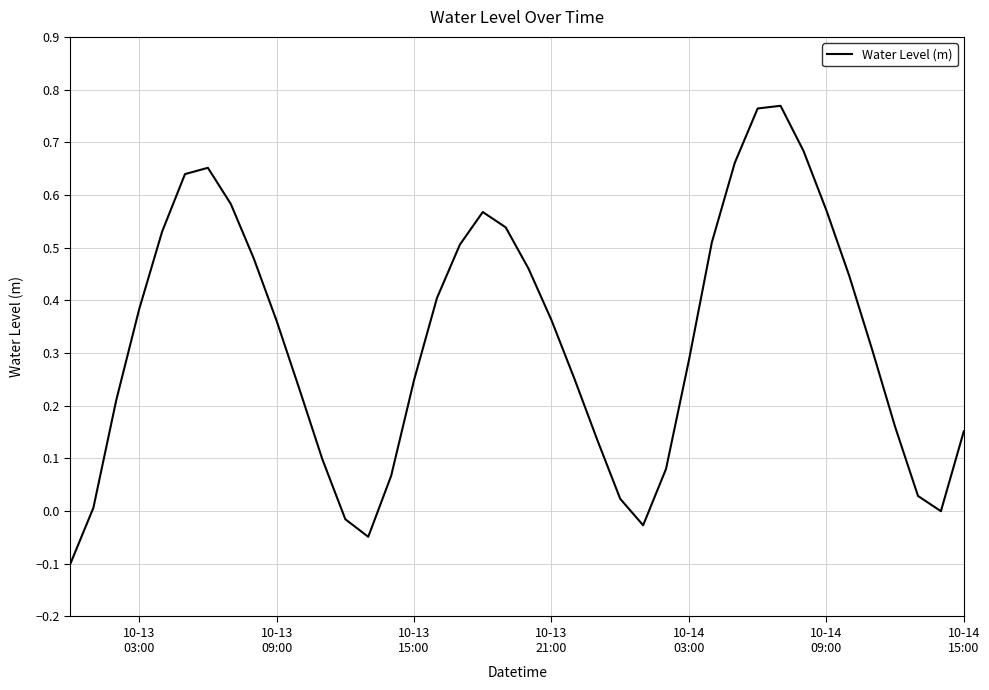

What is the difference between the maximum and minimum values?

0.9